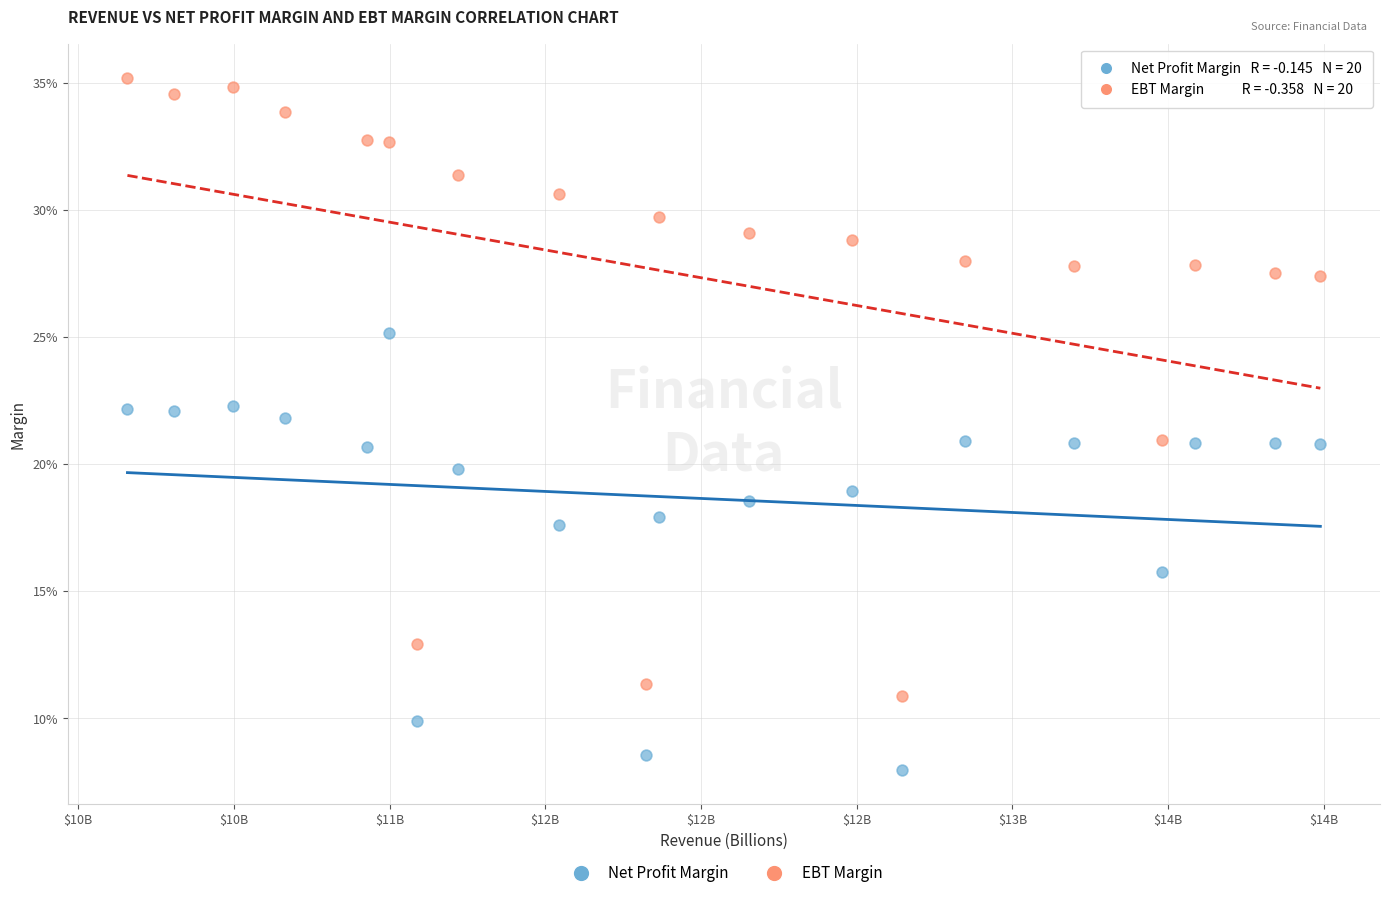

Which series contains the highest Y value?

EBT Margin